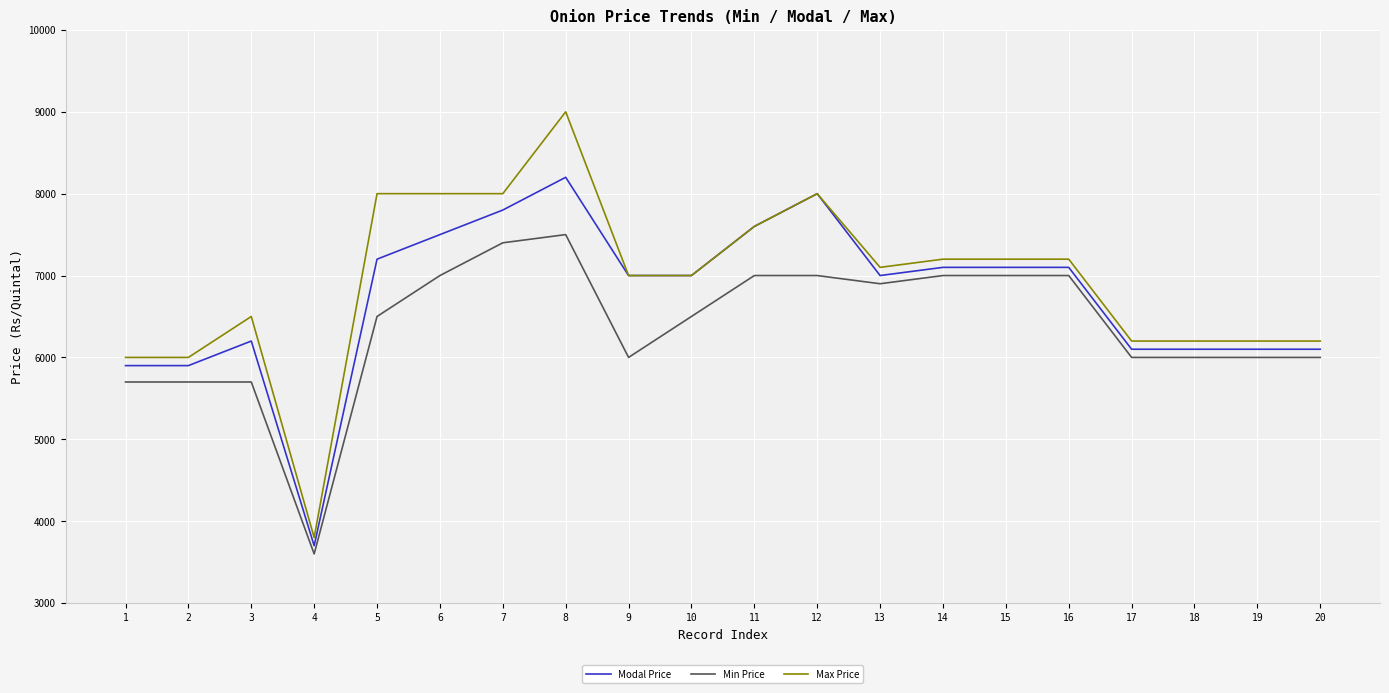

Where does the Modal Price series first go above 7000?

5